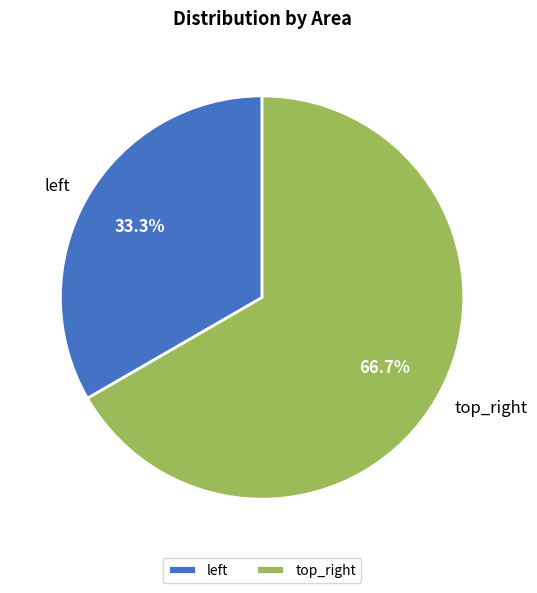

Is there a majority slice in this chart?

Yes